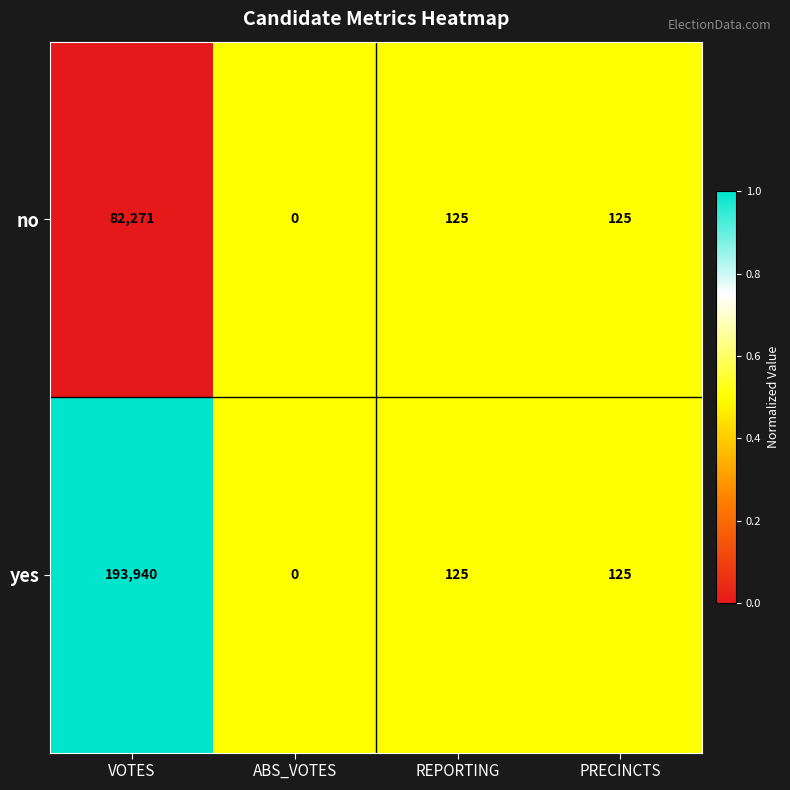

What is the sum of all yes values?

194190